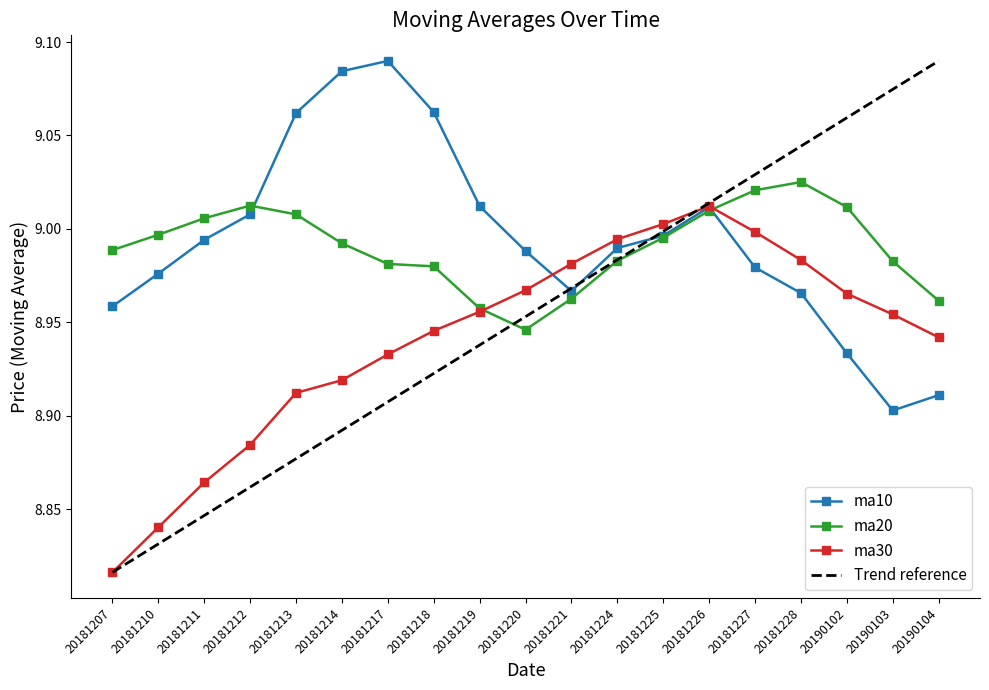

What is the sum of the ma30 values at 20181221 and 20181211?

17.8